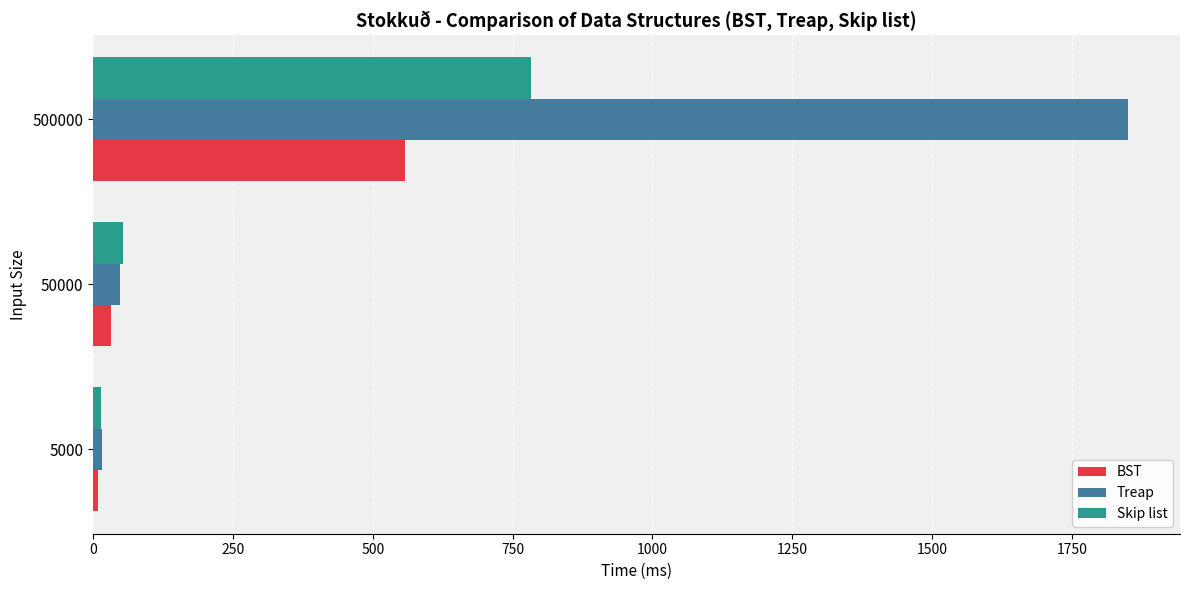

At 500000, list the series in order from largest to smallest.

Treap, Skip list, BST